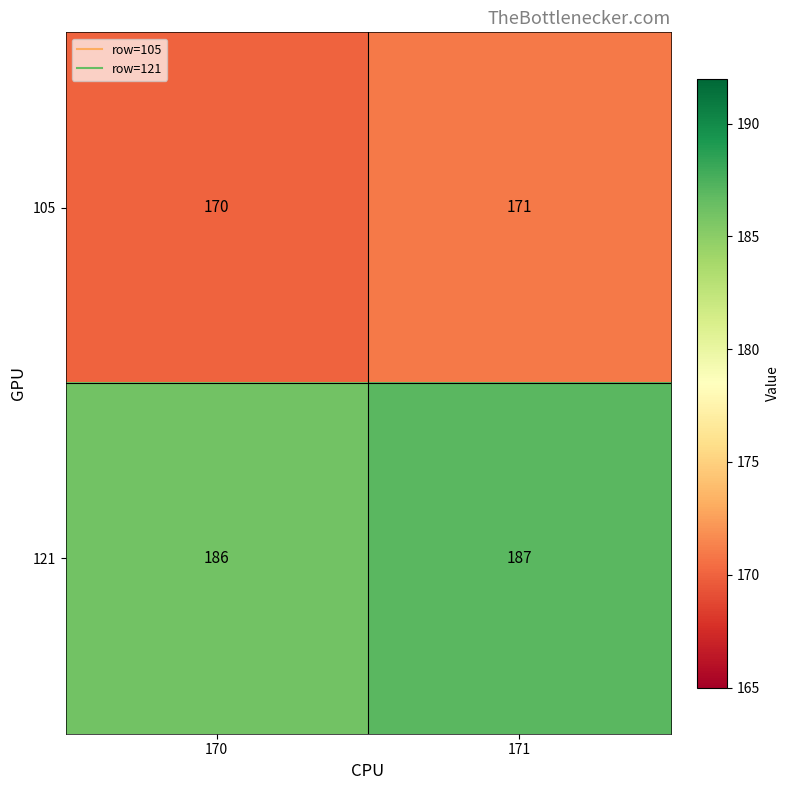

Reading left to right, transcribe all the data shown in this chart.

105: 170	171
121: 186	187